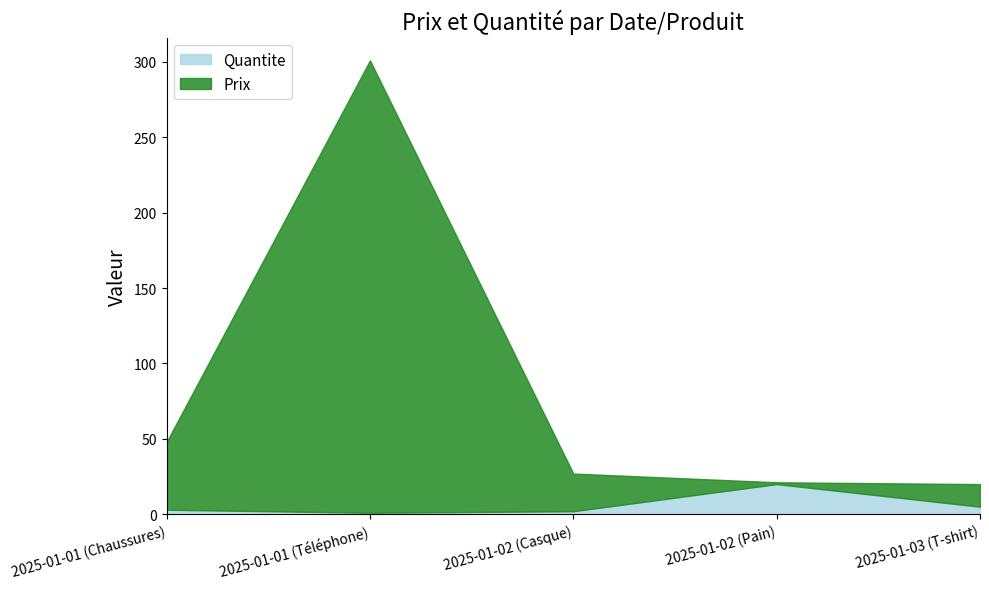

Reading left to right, list all the values displayed in this chart.

Prix: 45.0	300.0	25.0	1.2	15.0
Quantite: 3.0	1.0	2.0	20.0	5.0